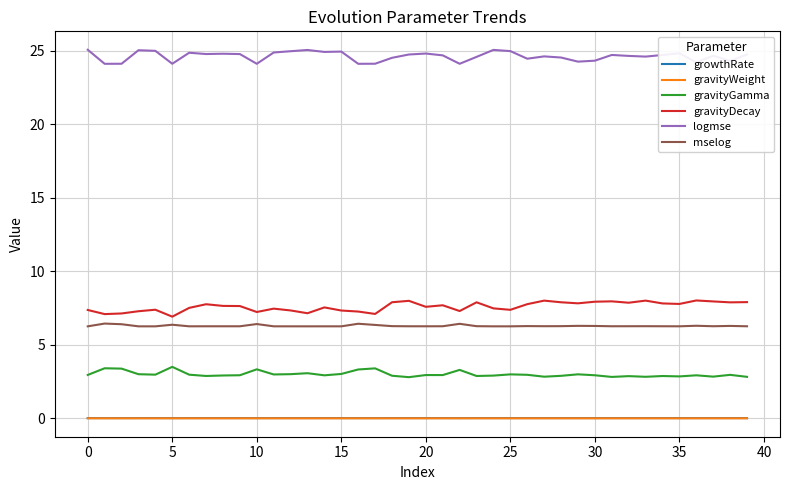

True or false: logmse and gravityWeight intersect in this chart.

False